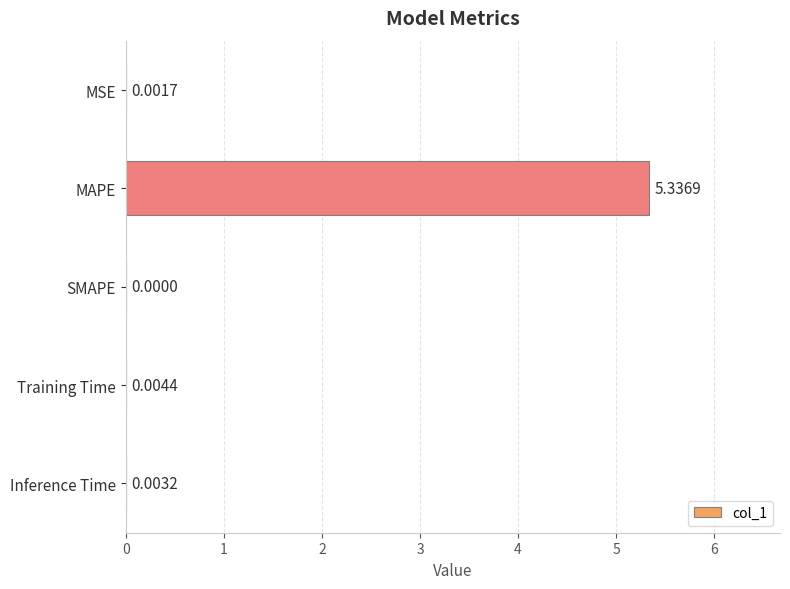

Which label corresponds to the largest value in the chart?

MAPE